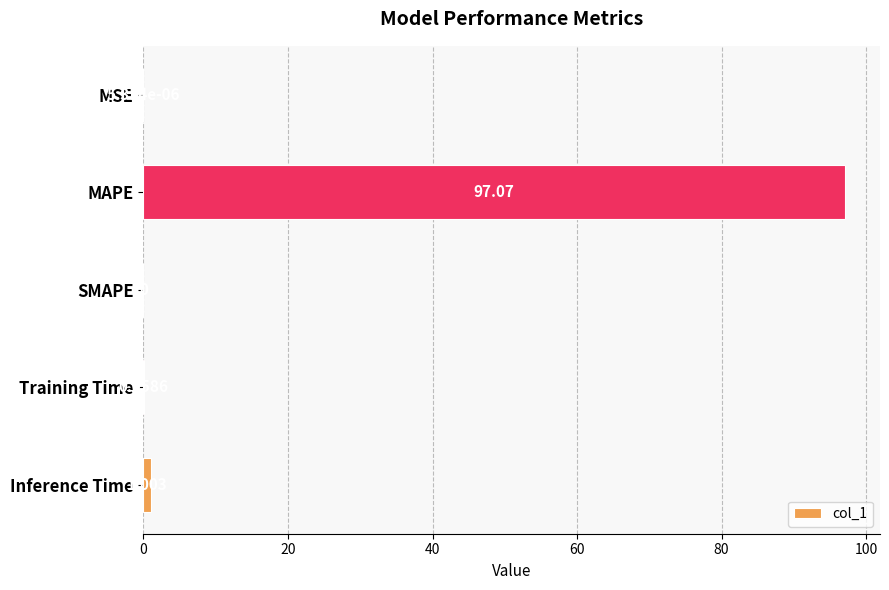

Which label corresponds to the largest value in the chart?

MAPE